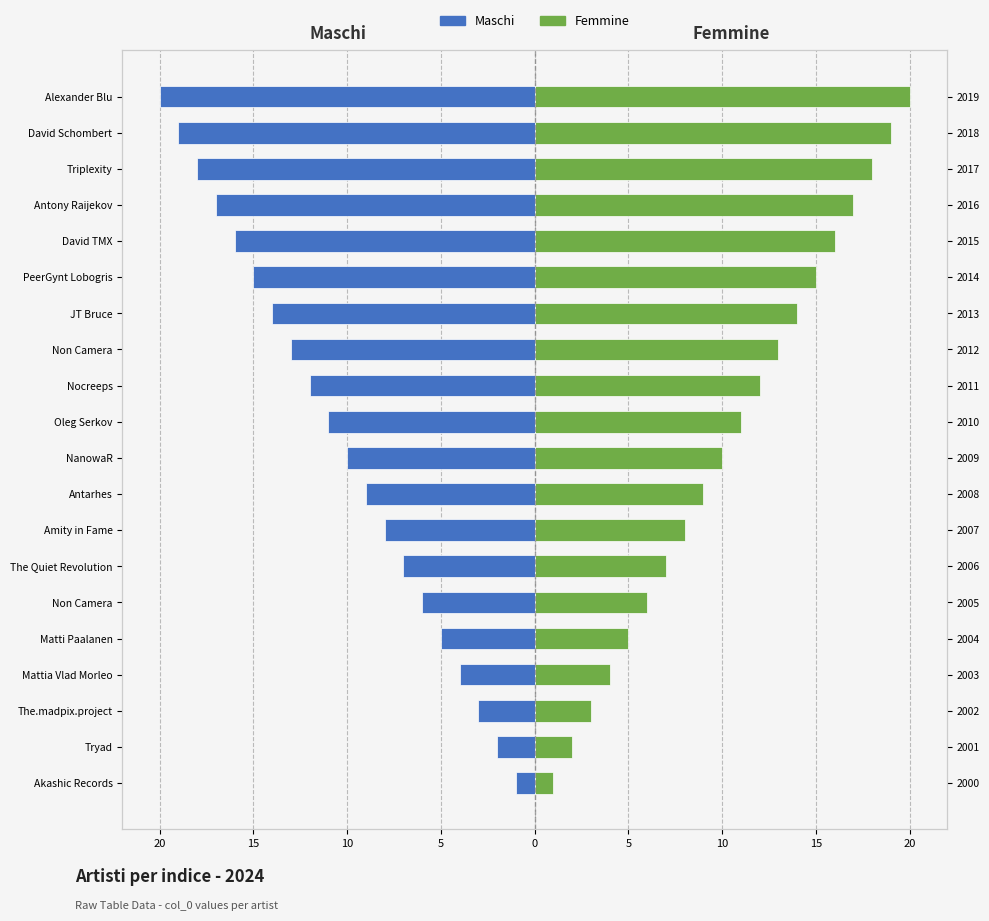

How many groups of bars are there?

20